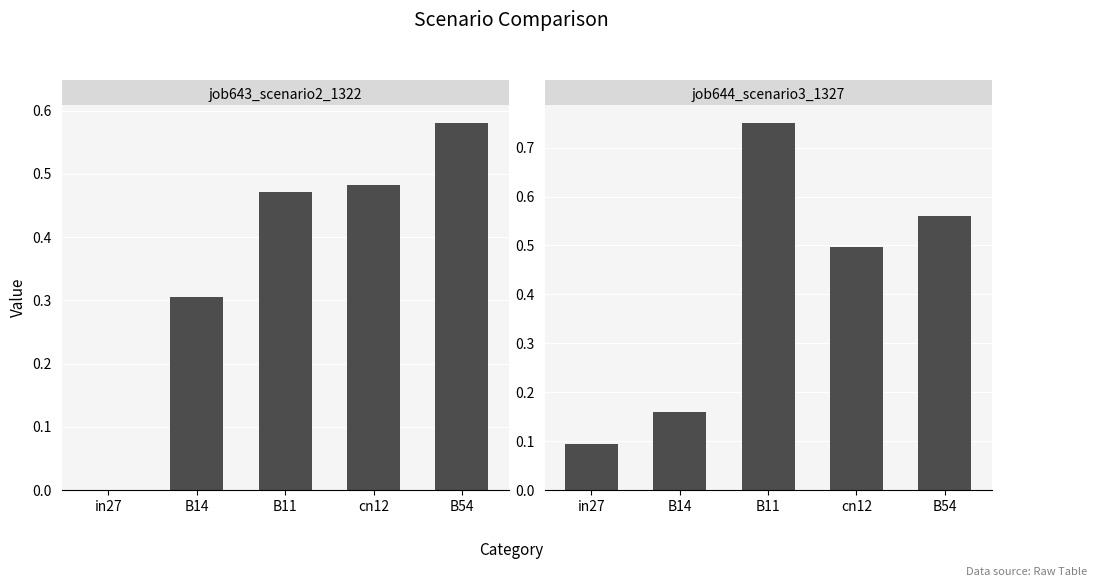

At how many categories does at least one series exceed 0?

5